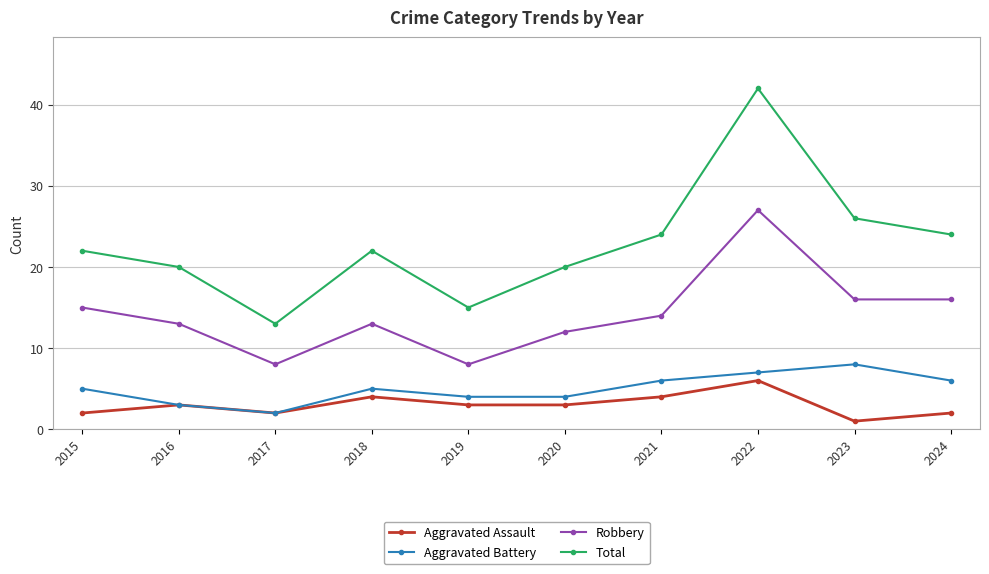

At how many categories does at least one series exceed 4?

10